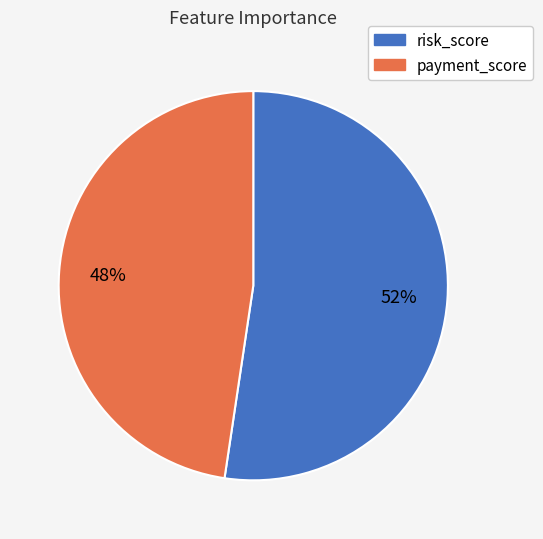

Does any single category account for the majority?

Yes